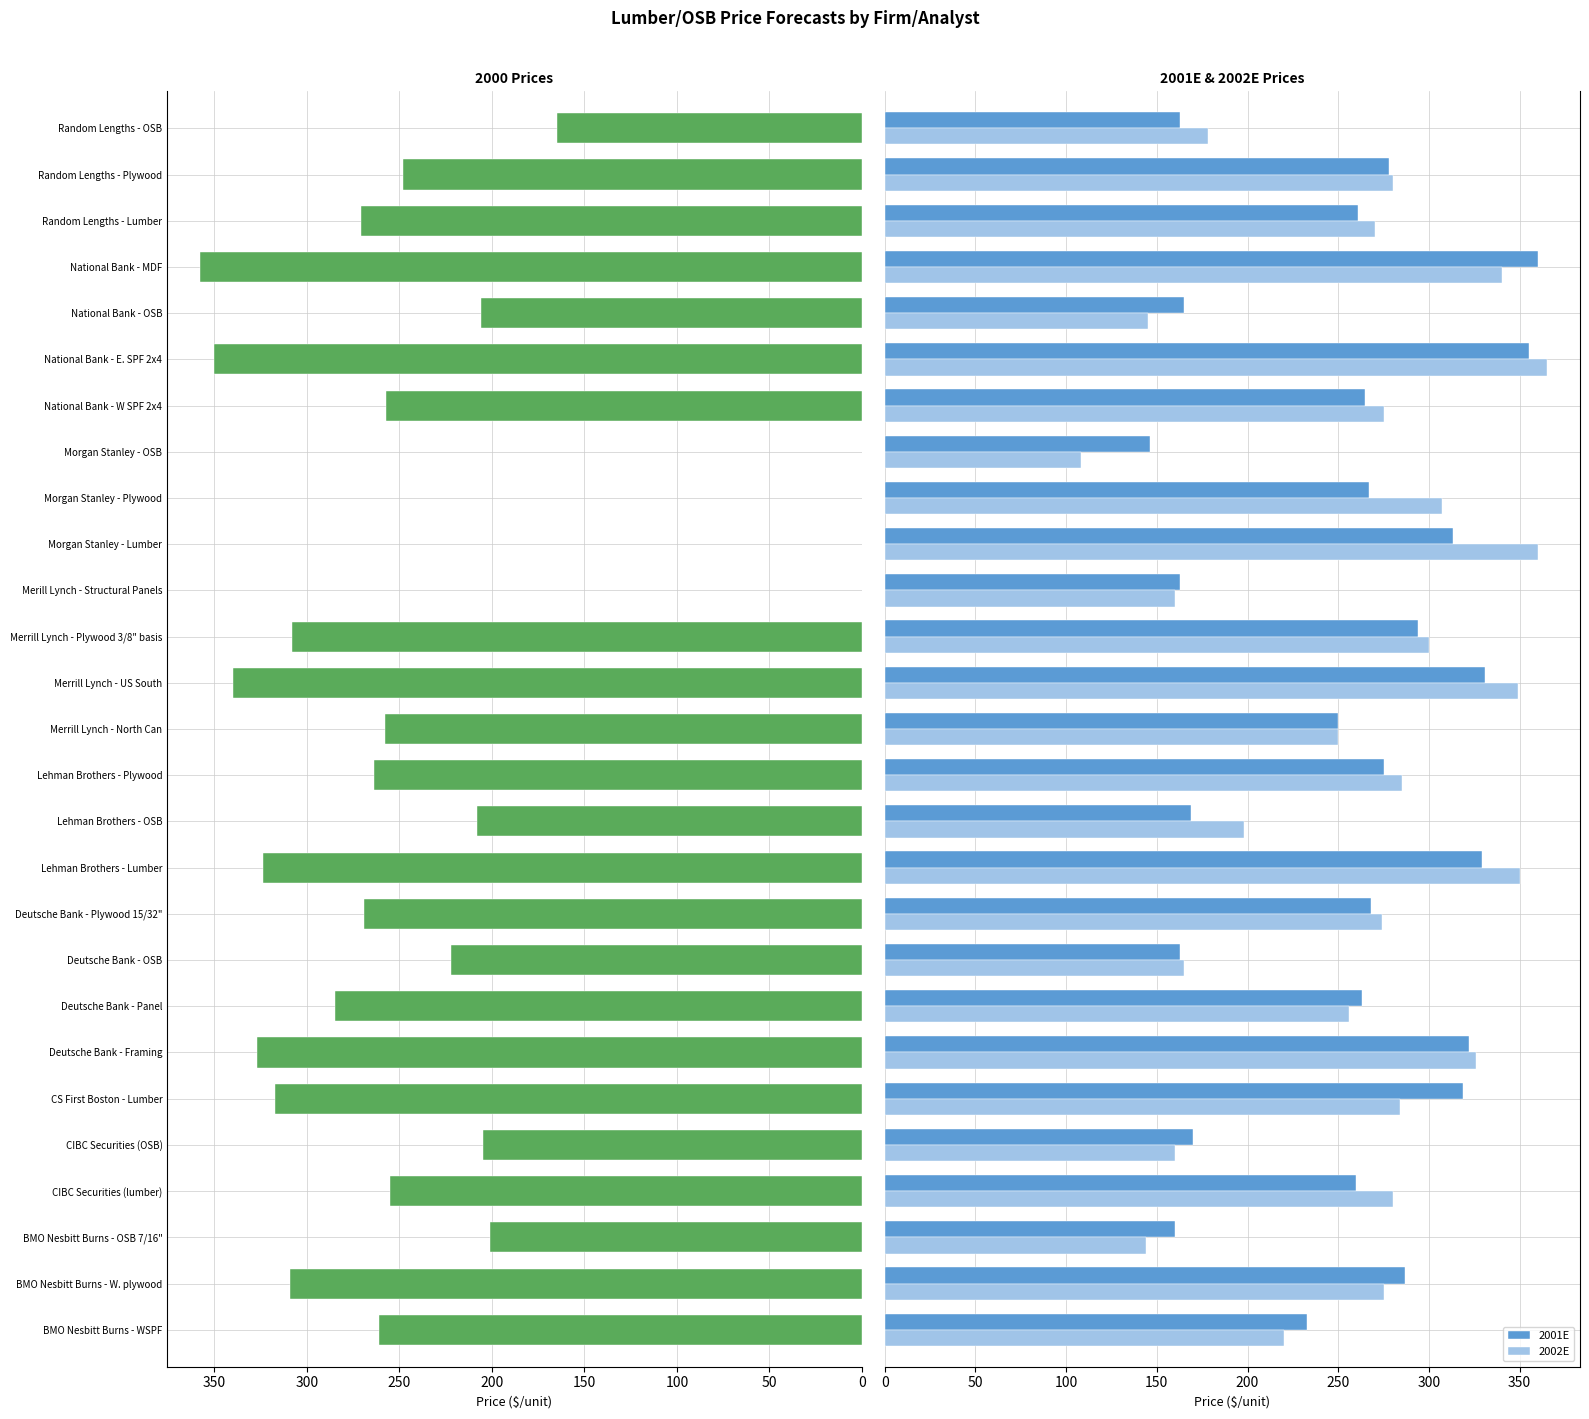

Count the number of data series in this chart.

2